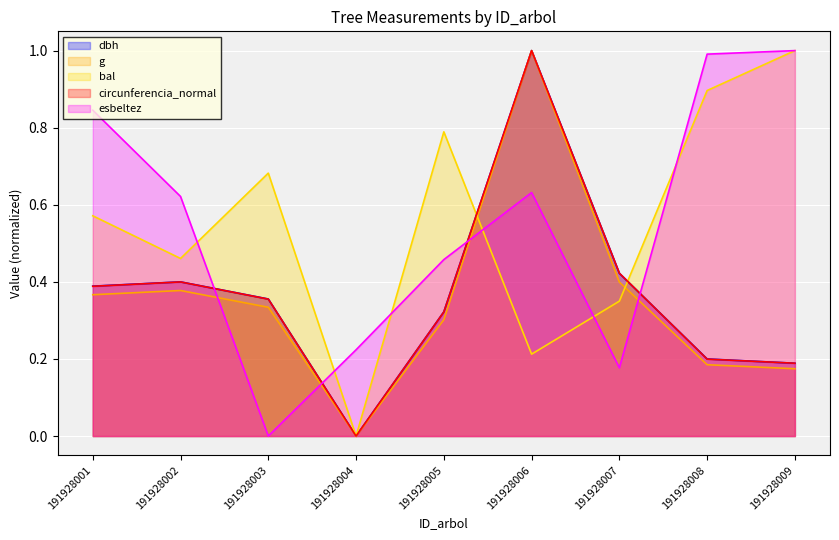

Is it true that dbh equals 0.0 at 191928004?

True